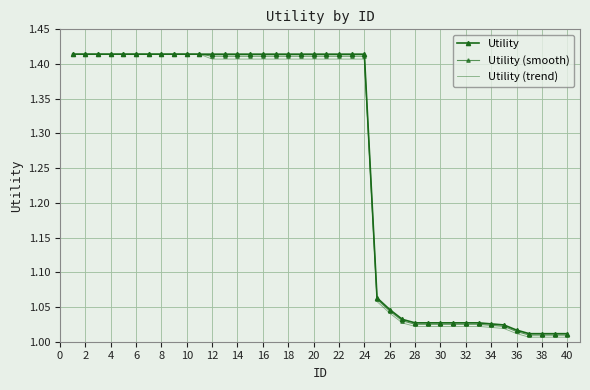

What is the sum of all Utility (smooth) values?

50.3